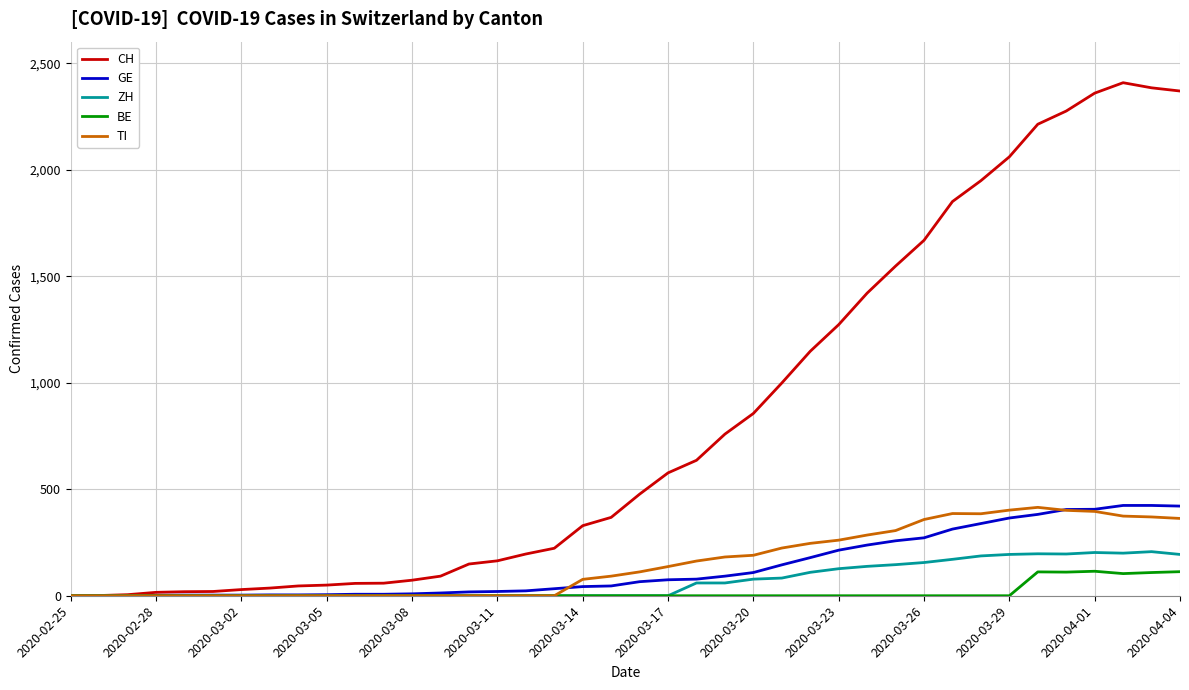

What is the difference between the maximum and minimum values in the BE series?

115